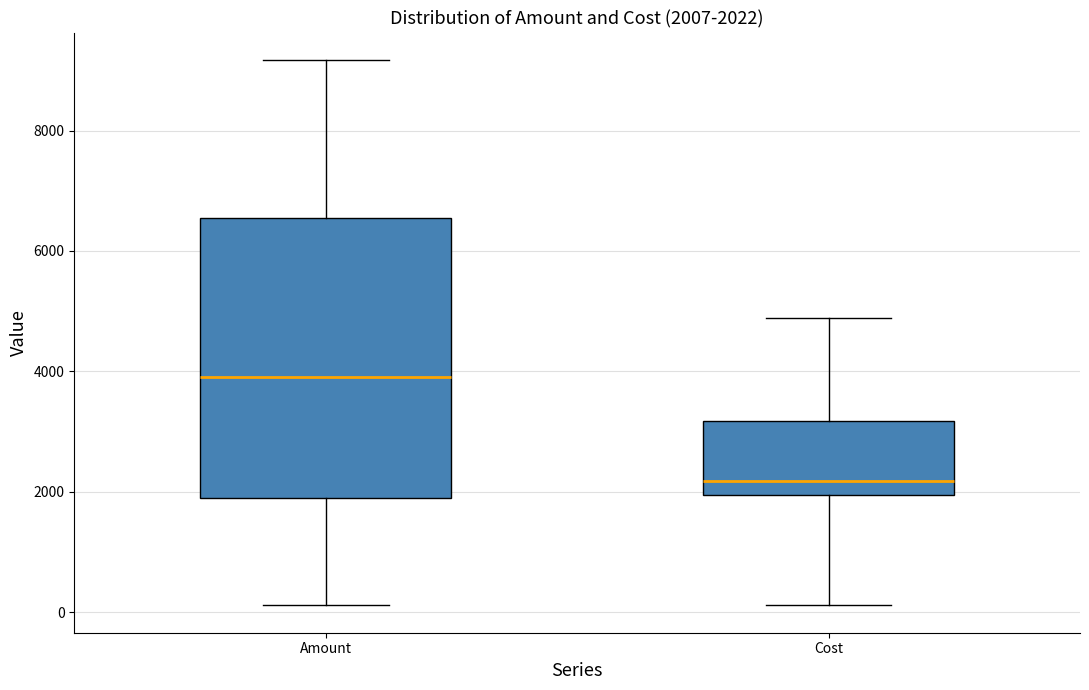

Which box's median line is the lowest?

Cost